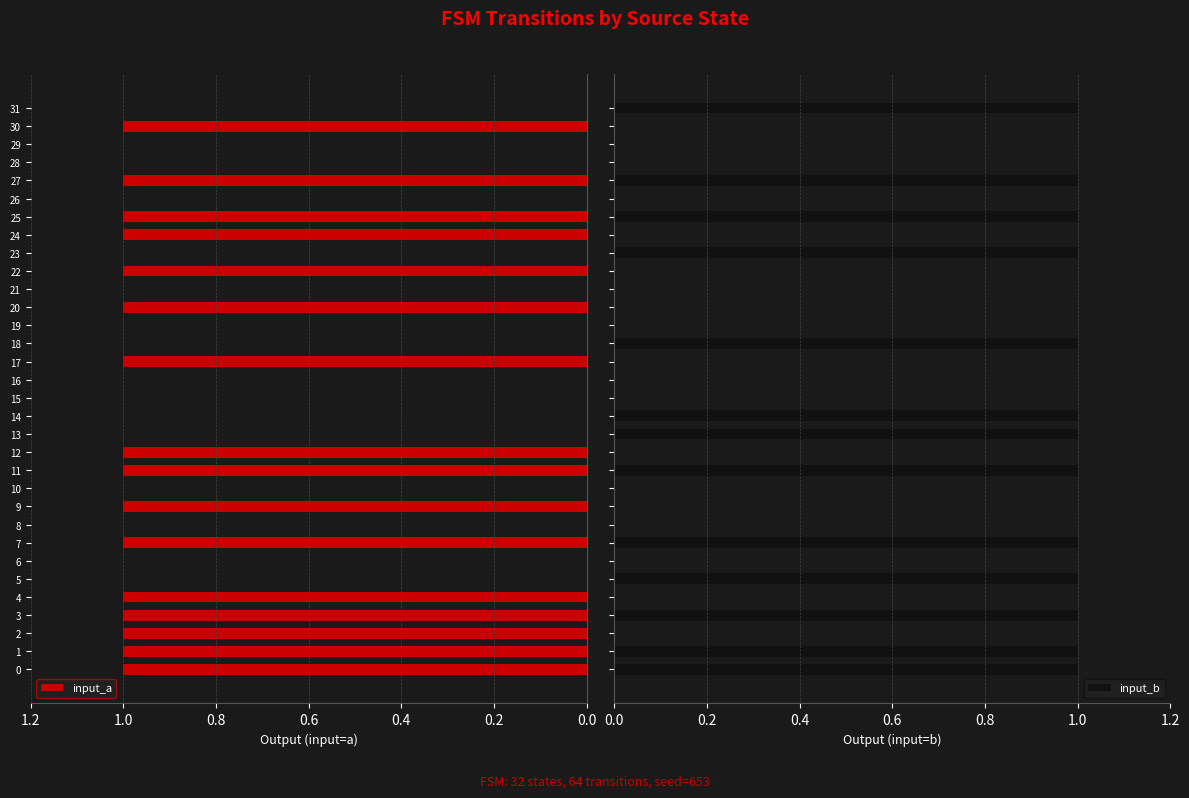

The value of input_b at 30 is 0. True or false?

True